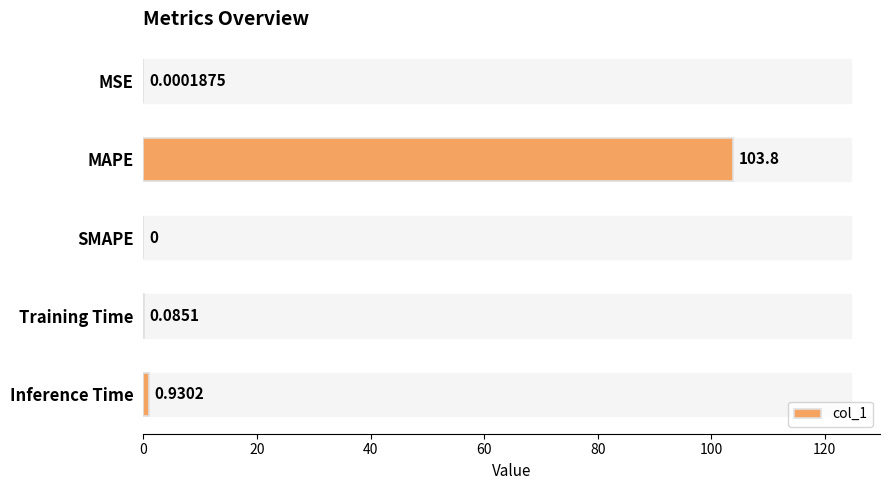

What is the maximum value shown in the chart?

103.8